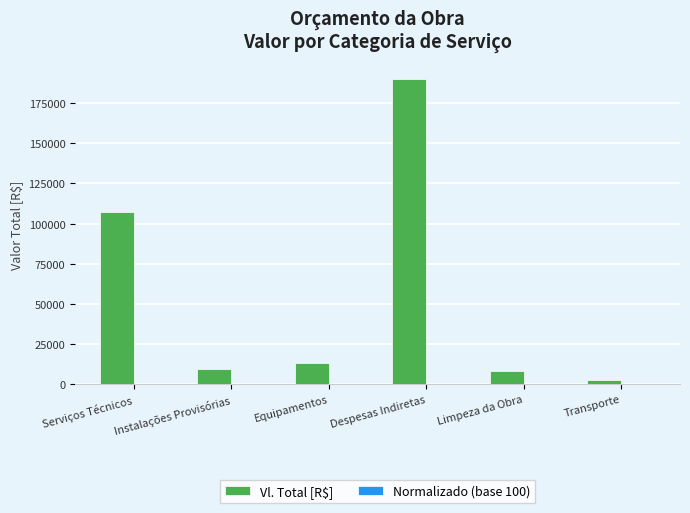

Which series has the largest total across all categories?

Vl. Total [R$]